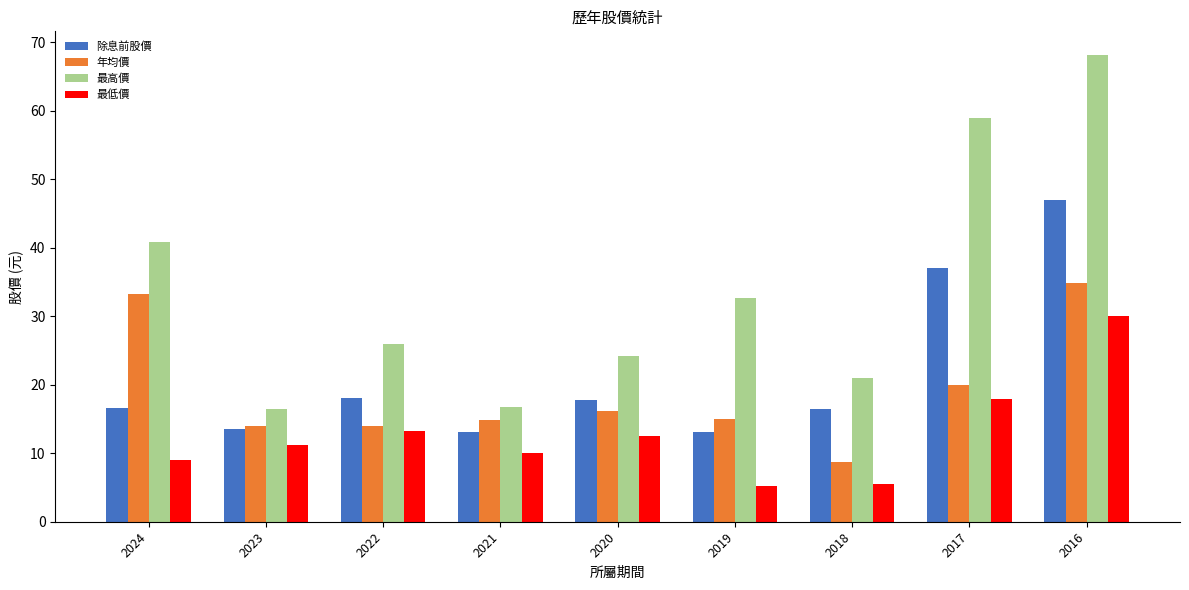

List the series in order of their peak value, lowest first.

最低價, 年均價, 除息前股價, 最高價